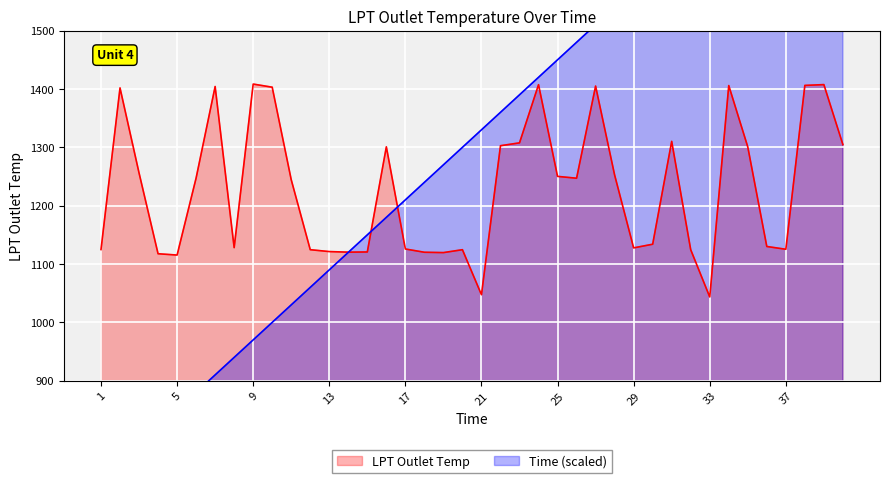

Is it true that LPT Outlet Temp equals 771.7 at 38?

False